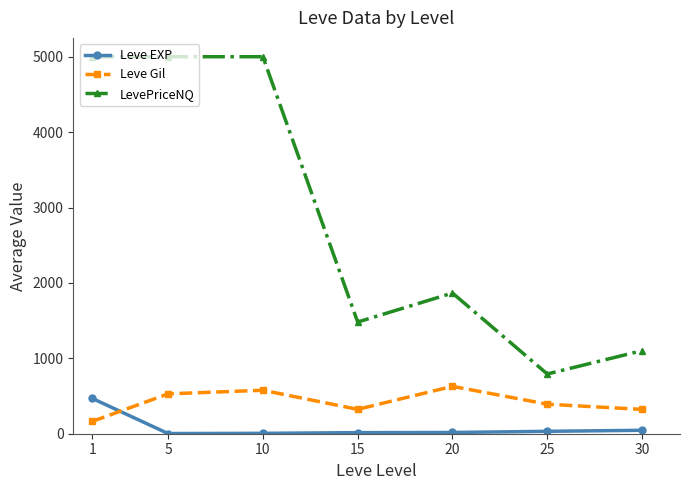

What is the sum of the Leve Gil values at 1 and 20?

791.8